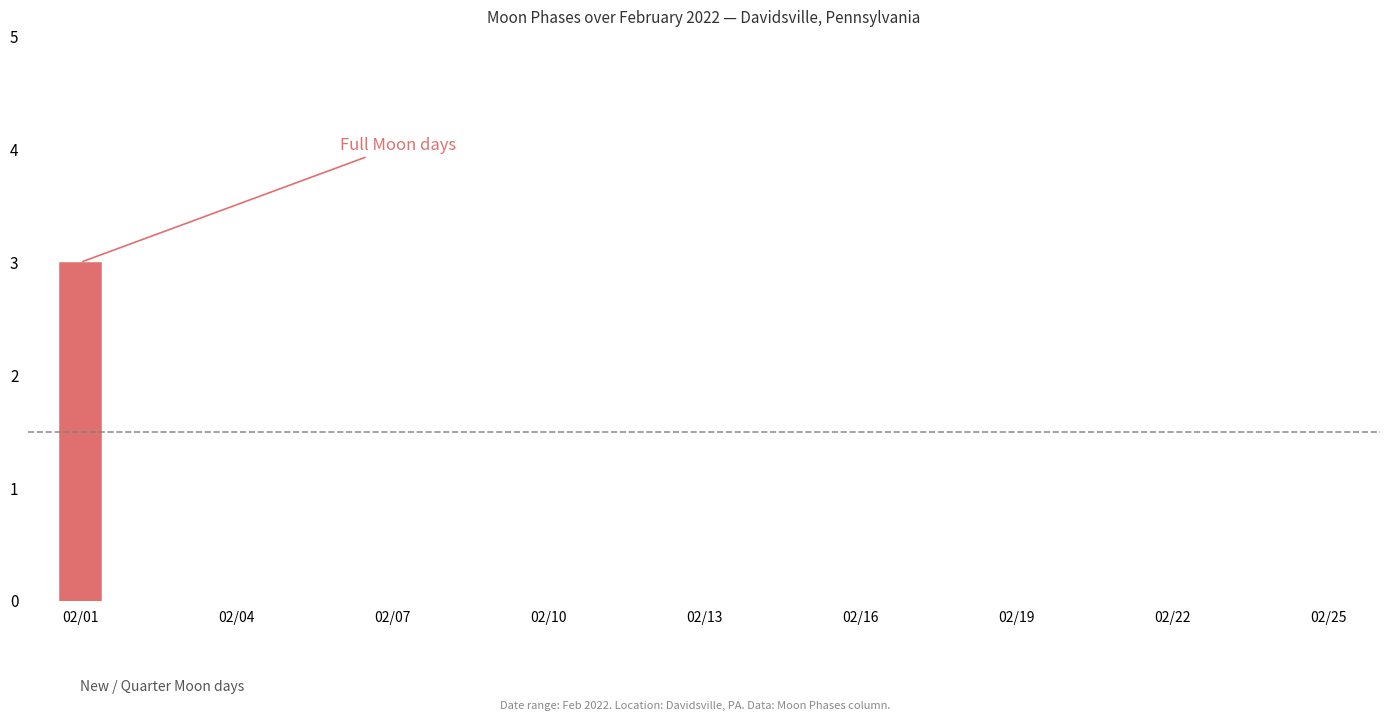

What is the greatest value displayed?

3